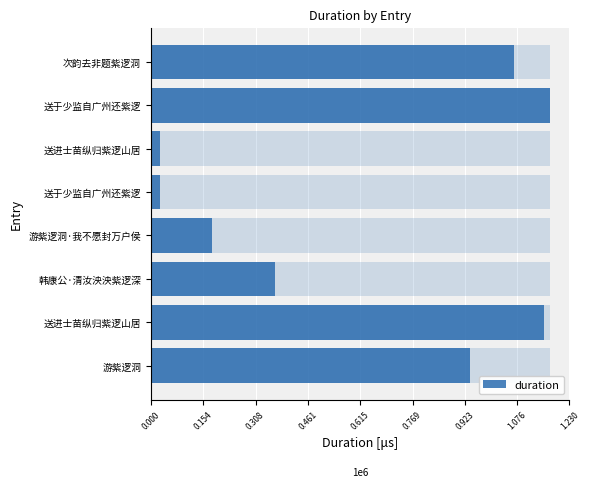

What is the change in value from 游紫逻洞 to 送于少监自广州还紫逻?

+233410